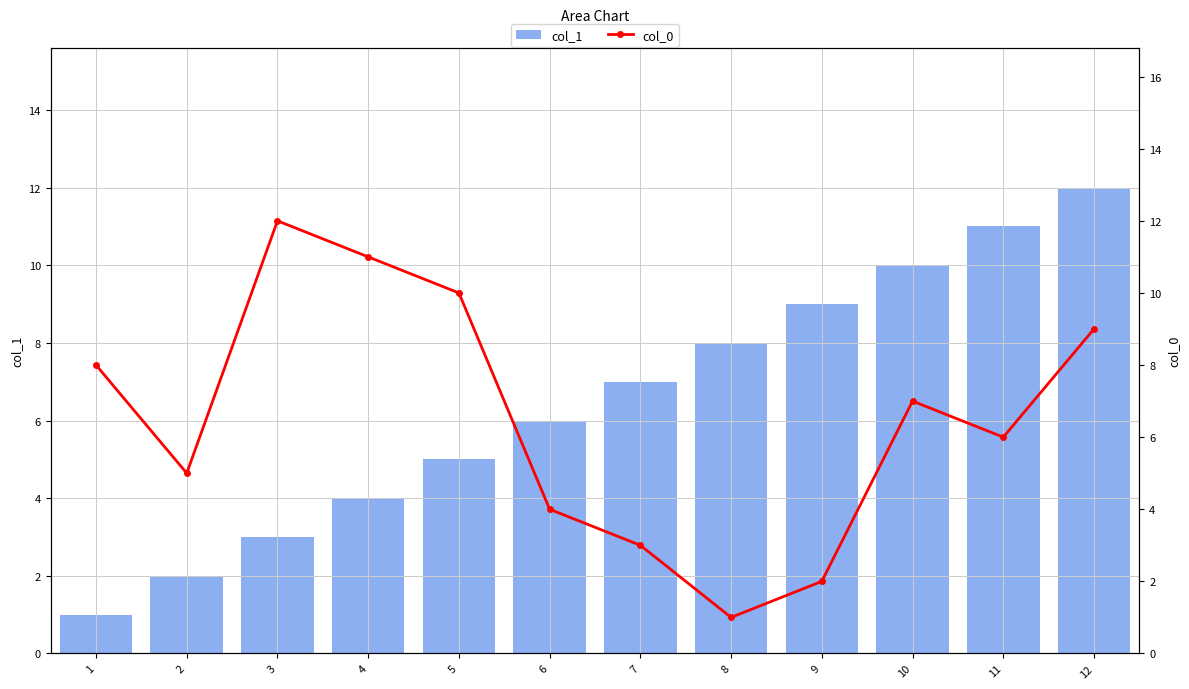

Reading left to right, list all the values displayed in this chart.

col_1: 1=1	2=2	3=3	4=4	5=5	6=6	7=7	8=8	9=9	10=10	11=11	12=12
col_0: 1=8	2=5	3=12	4=11	5=10	6=4	7=3	8=1	9=2	10=7	11=6	12=9